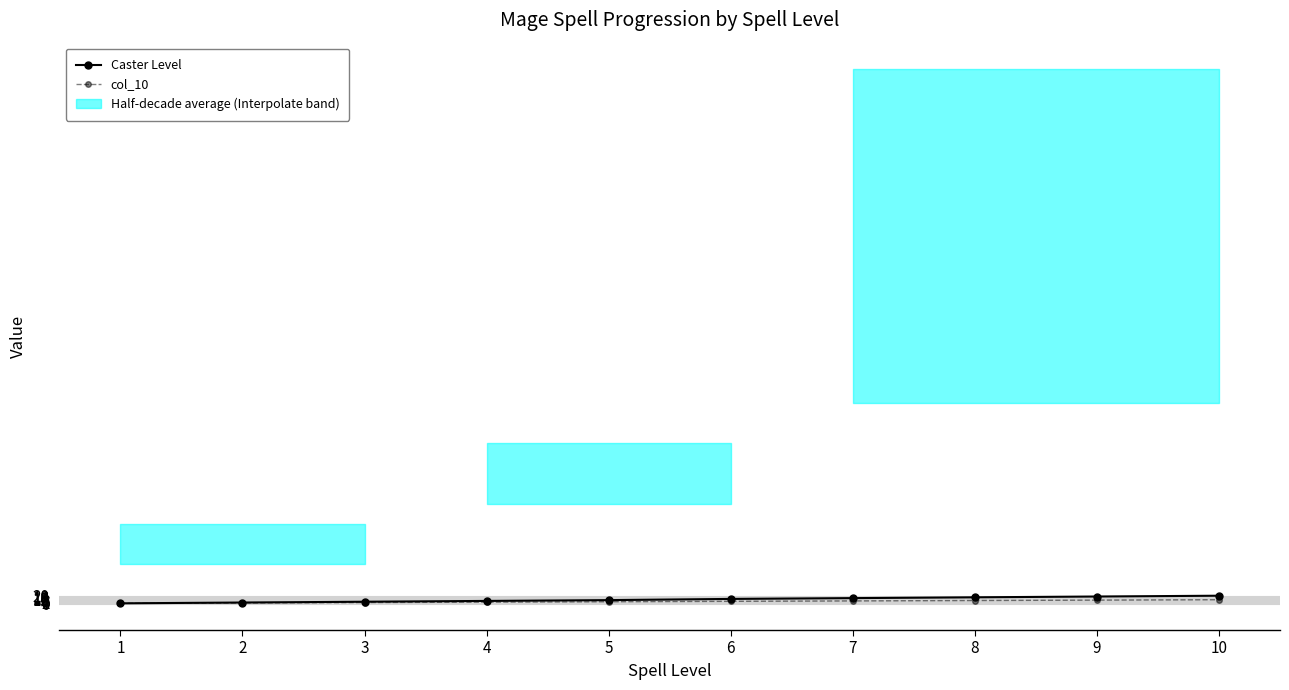

Rank the categories by col_10 value from highest to lowest.

10, 9, 8, 7, 6, 5, 4, 3, 2, 1